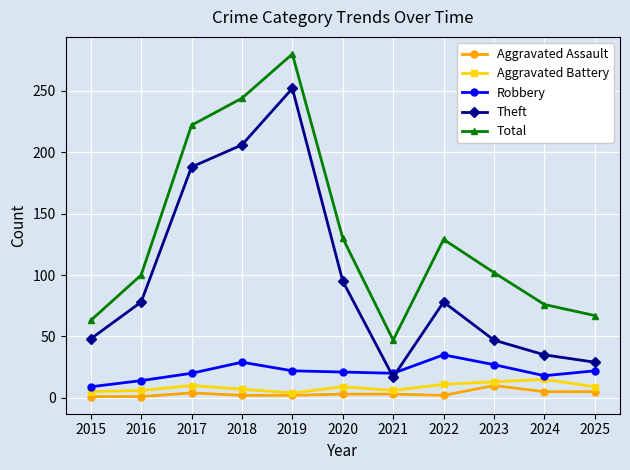

The value of Aggravated Assault at 2025 is 5. True or false?

True